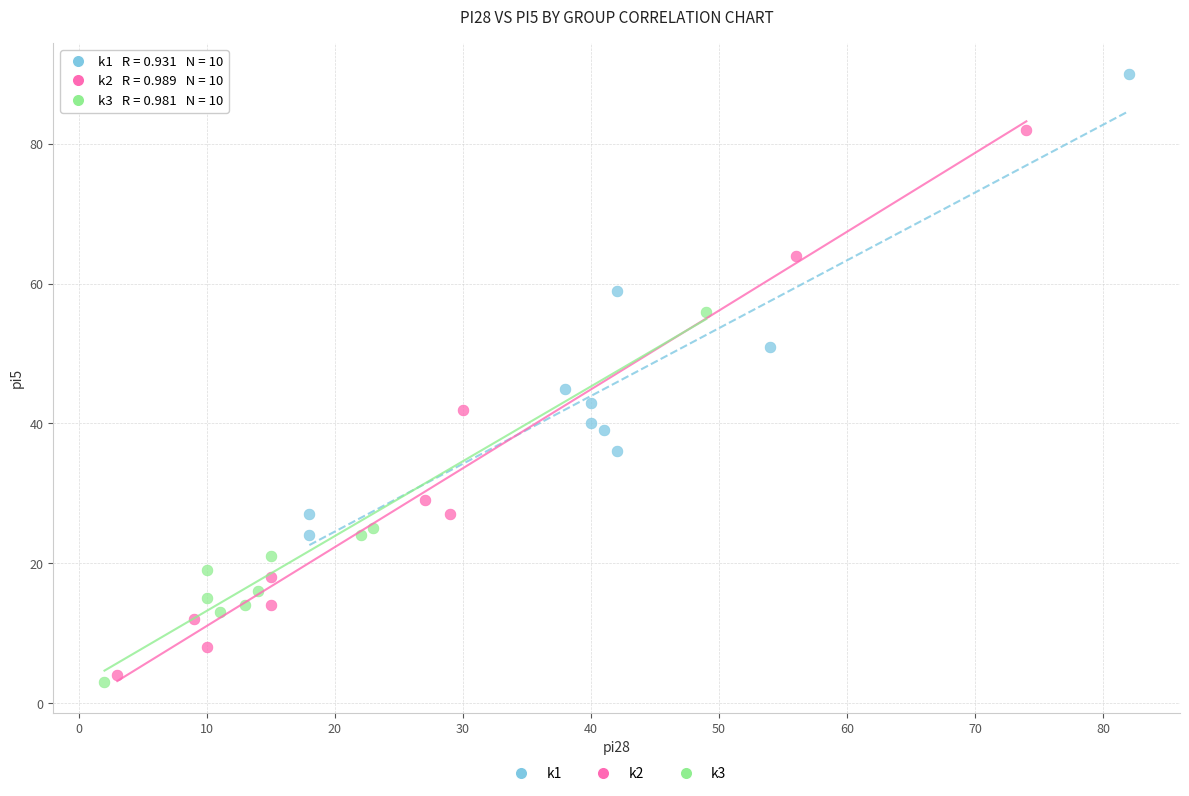

Which series contains the lowest Y value?

k3